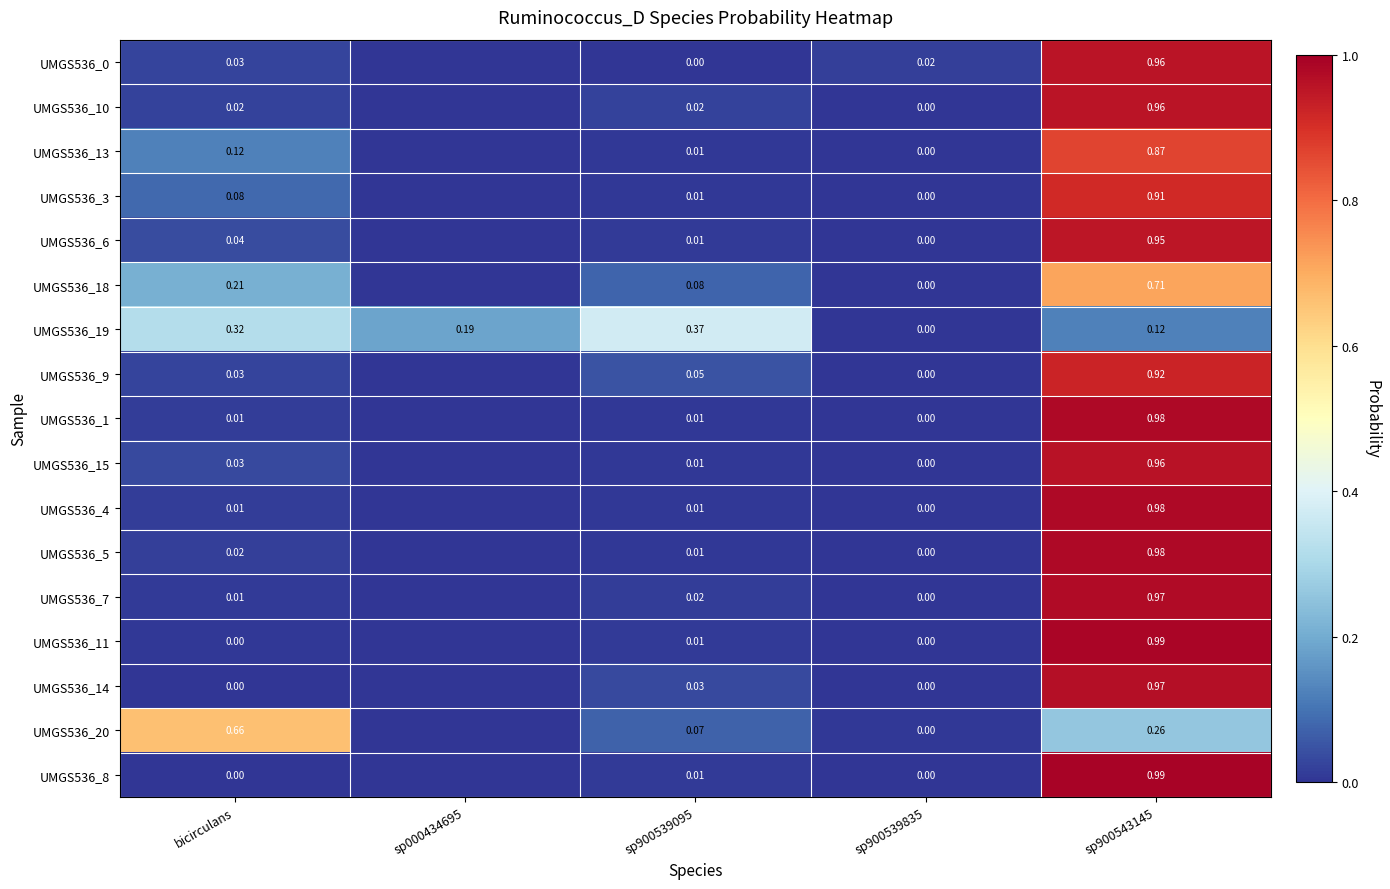

Is the value of UMGS536_19 at bicirculans greater than the value of UMGS536_0 at sp900539095?

Yes